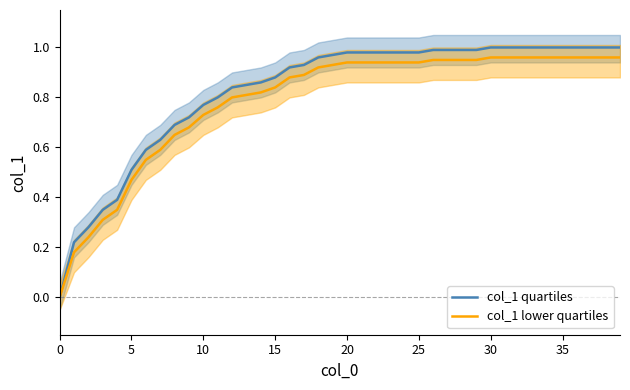

Reading left to right, what are all the values shown in this chart?

col_1 quartiles: 0.0	0.2	0.3	0.3	0.4	0.5	0.6	0.6	0.7	0.7	0.8	0.8	0.8	0.8	0.9	0.9	0.9	0.9	1.0	1.0	1.0	1.0	1.0	1.0	1.0	1.0	1.0	1.0	1.0	1.0	1.0	1.0	1.0	1.0	1.0	1.0	1.0	1.0	1.0	1.0
col_1 lower quartiles: 0.0	0.2	0.2	0.3	0.4	0.5	0.5	0.6	0.6	0.7	0.7	0.8	0.8	0.8	0.8	0.8	0.9	0.9	0.9	0.9	0.9	0.9	0.9	0.9	0.9	0.9	0.9	0.9	0.9	0.9	1.0	1.0	1.0	1.0	1.0	1.0	1.0	1.0	1.0	1.0